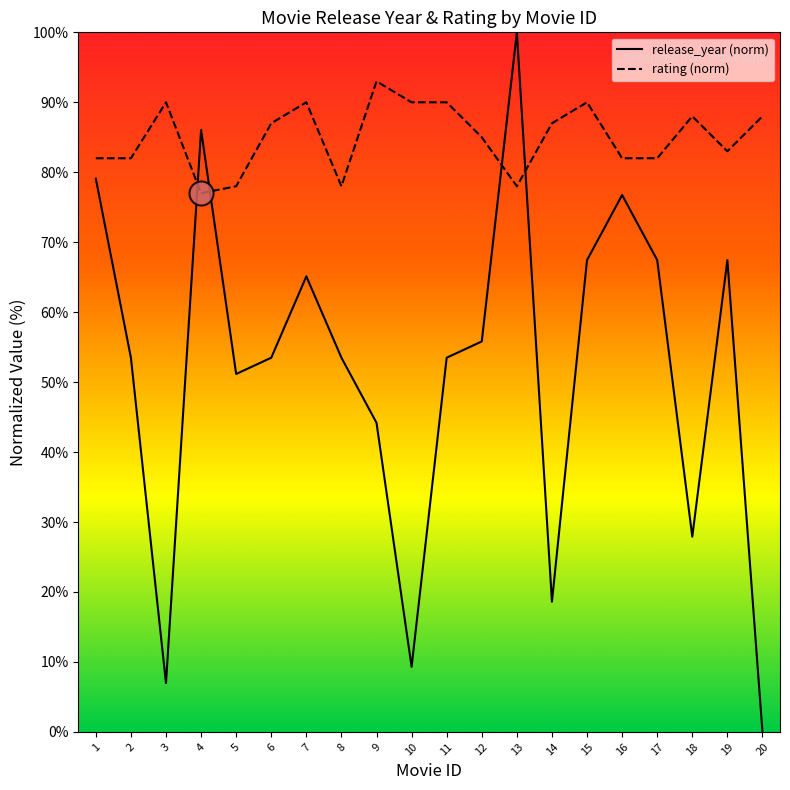

Which series has the largest total across all categories?

rating